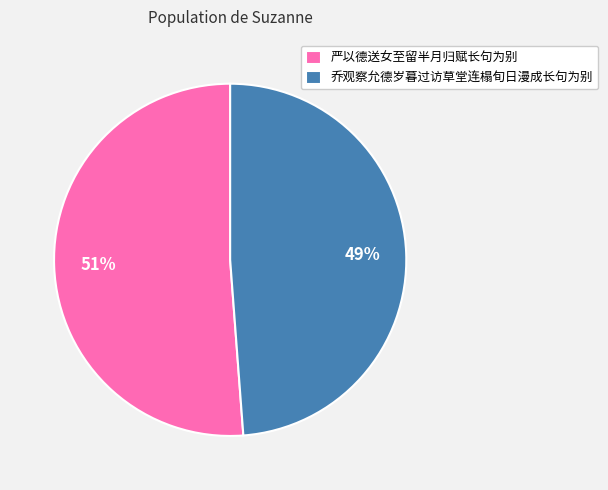

Which has a higher value, 乔观察允德岁暮过访草堂连榻旬日漫成长句为别 or 严以德送女至留半月归赋长句为别?

严以德送女至留半月归赋长句为别